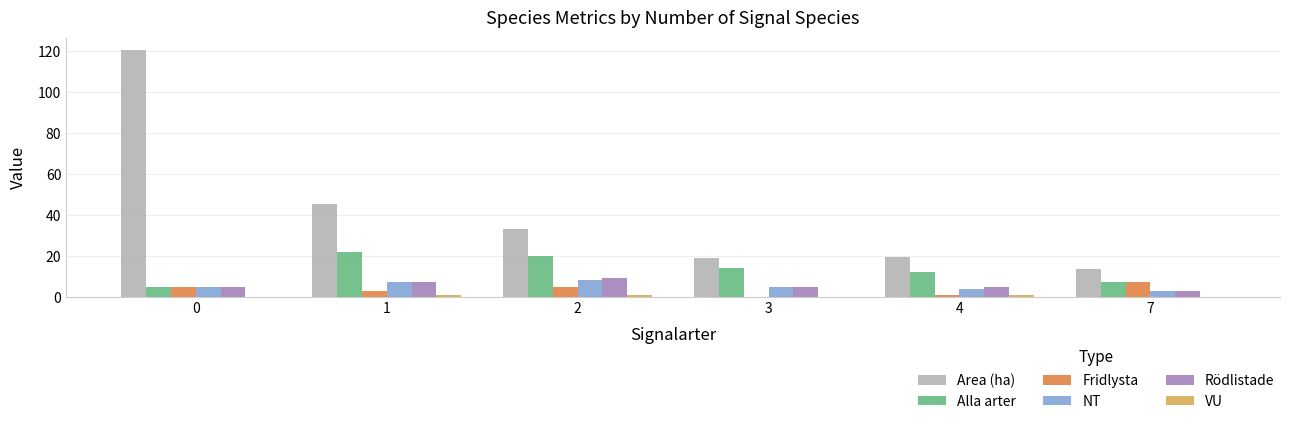

Count the number of categories in the chart.

6